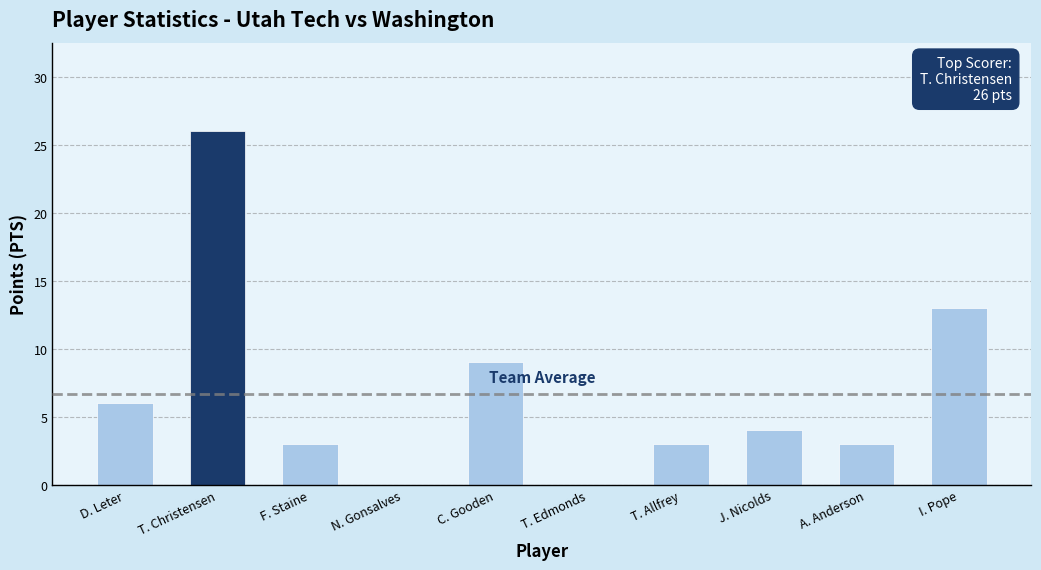

What is the sum of all values?

67